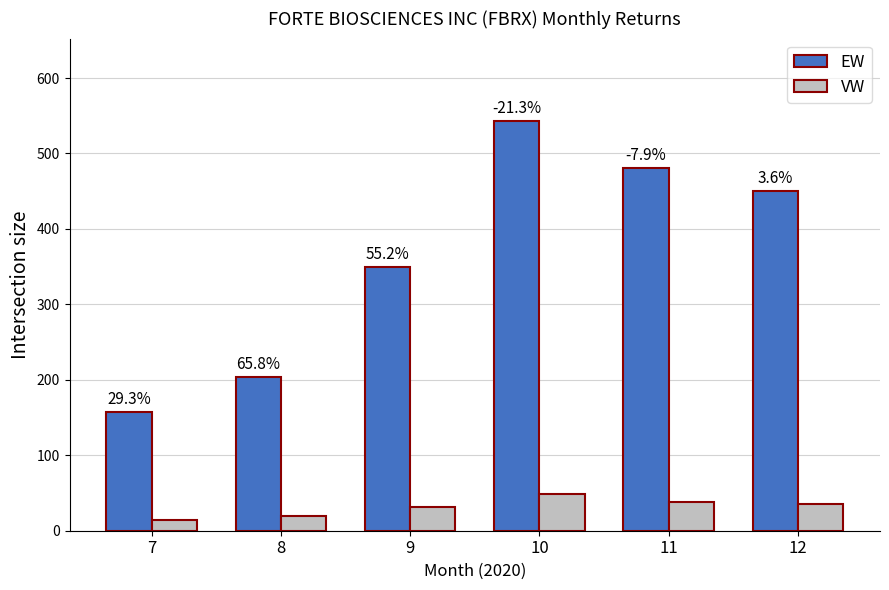

The VW series shows 14.4 at 9. True or false?

False